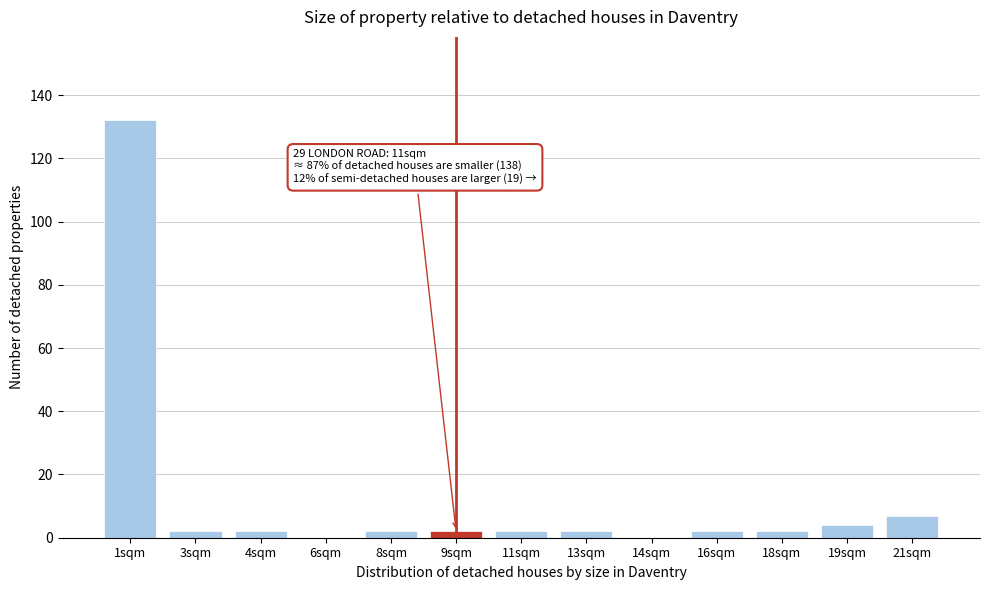

Reading left to right, what are all the values shown in this chart?

1sqm=132	3sqm=2	4sqm=2	6sqm=0	8sqm=2	9sqm=2	11sqm=2	13sqm=2	14sqm=0	16sqm=2	18sqm=2	19sqm=4	21sqm=7